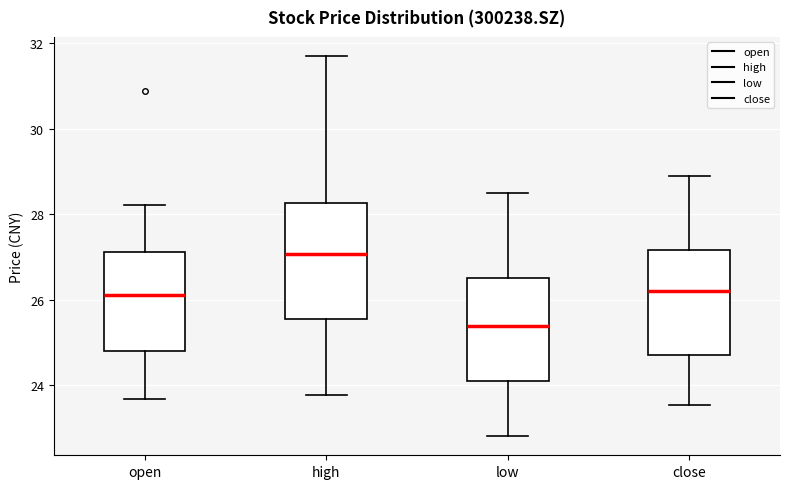

Reading left to right, transcribe this box plot: for each box, give where its median line is, the range the box spans, and where its two whiskers end, as read against the y-axis. The values are not printed on the chart, so give them approximately, as read against the axis.

open: median 26.2, box 24.8 to 27.2, whiskers 23.6 to 28.2
high: median 27.0, box 25.6 to 28.2, whiskers 23.8 to 31.8
low: median 25.4, box 24.2 to 26.6, whiskers 22.8 to 28.6
close: median 26.2, box 24.8 to 27.2, whiskers 23.6 to 28.8